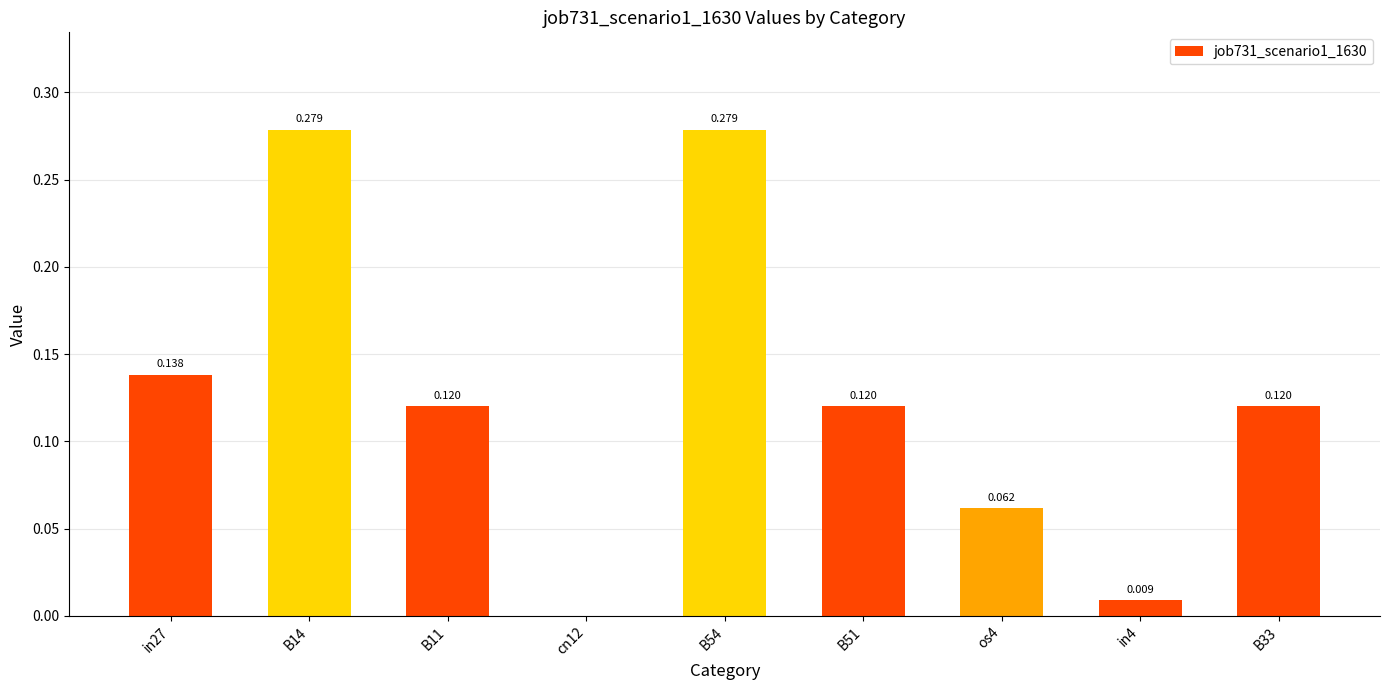

How many values exceed 0?

8